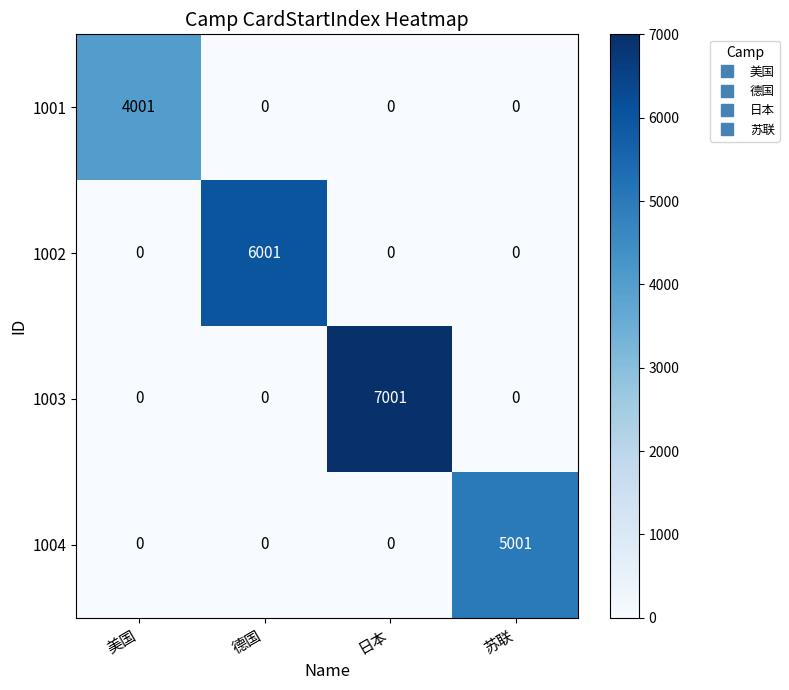

Which category has the highest value in the 1002 series?

德国